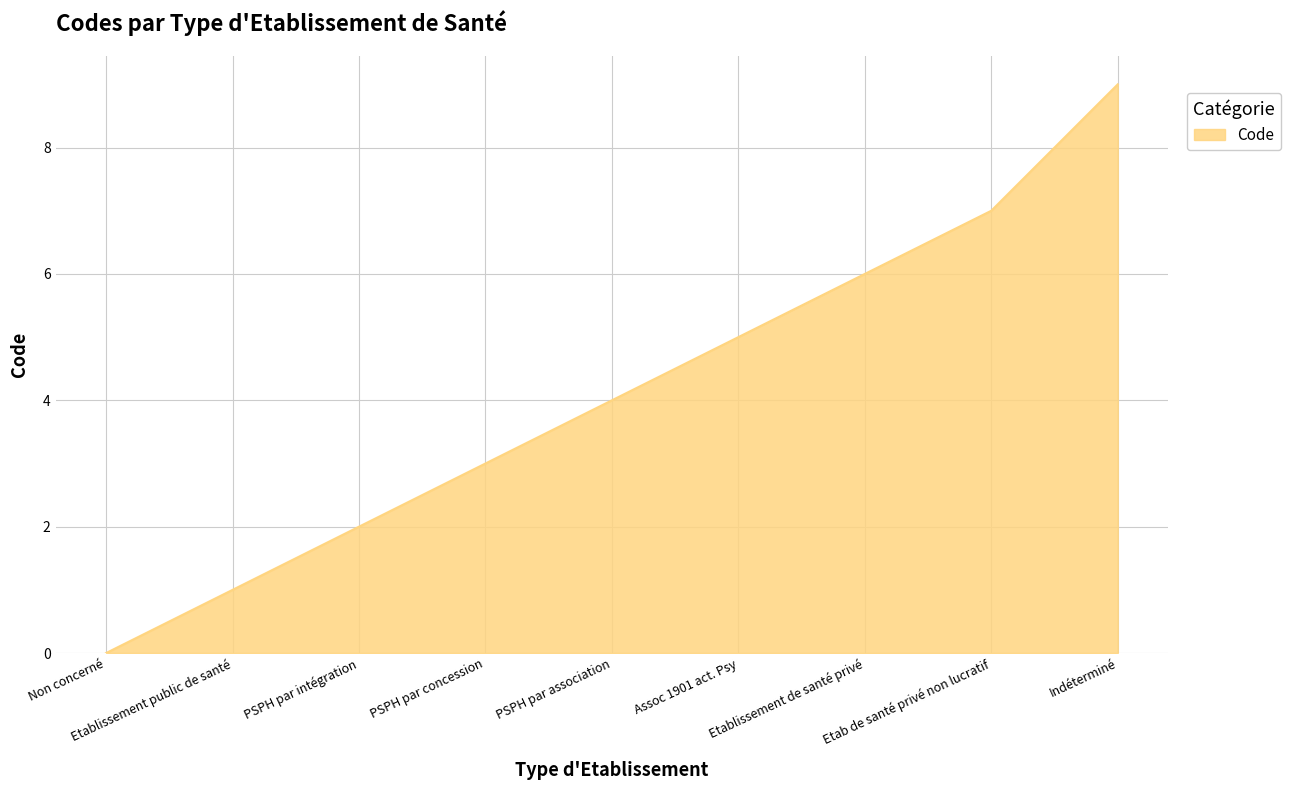

List the labels in order of value, largest first.

Indéterminé, Etab de santé privé non lucratif, Etablissement de santé privé, Assoc 1901 act. Psy, PSPH par association, PSPH par concession, PSPH par intégration, Etablissement public de santé, Non concerné